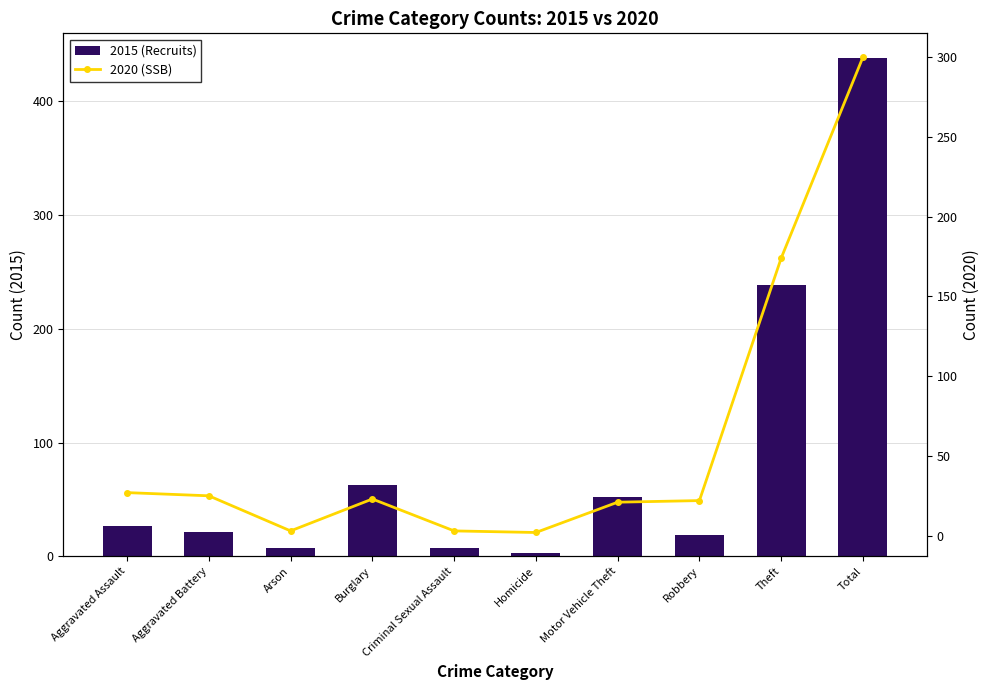

How many distinct data groups are displayed?

2